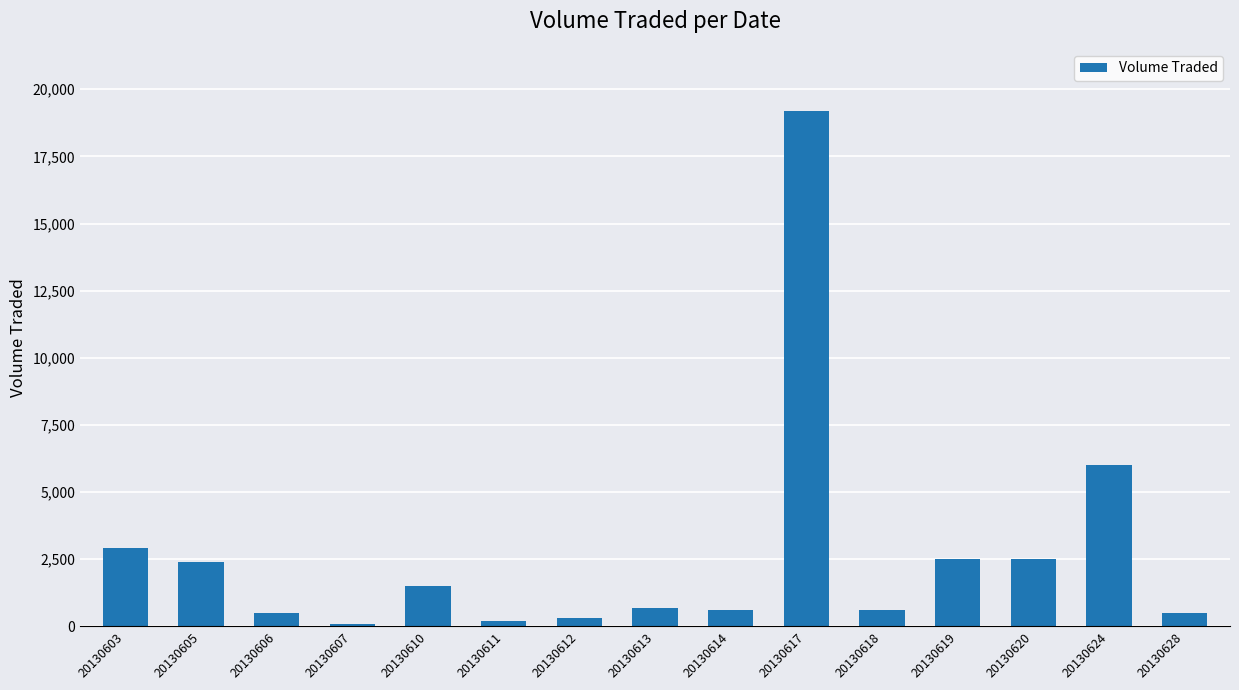

What is the change in value from 20130606 to 20130614?

+100